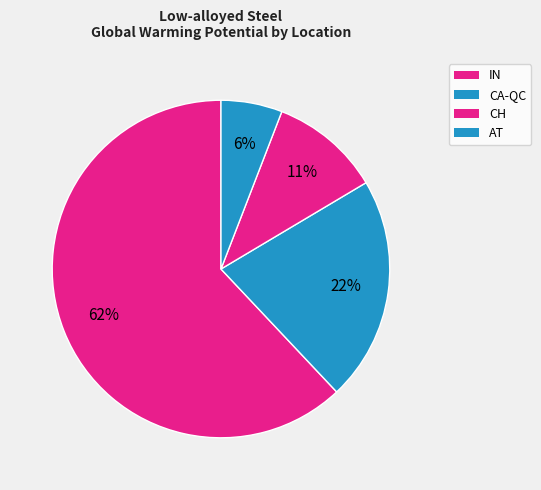

How many segments does this pie chart have?

4